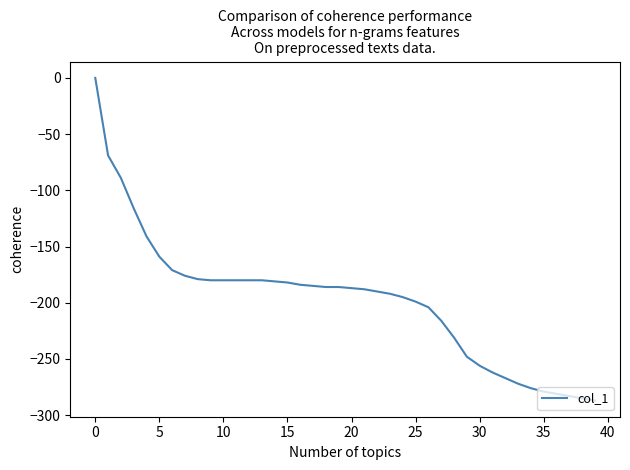

What is the smallest value displayed?

-287